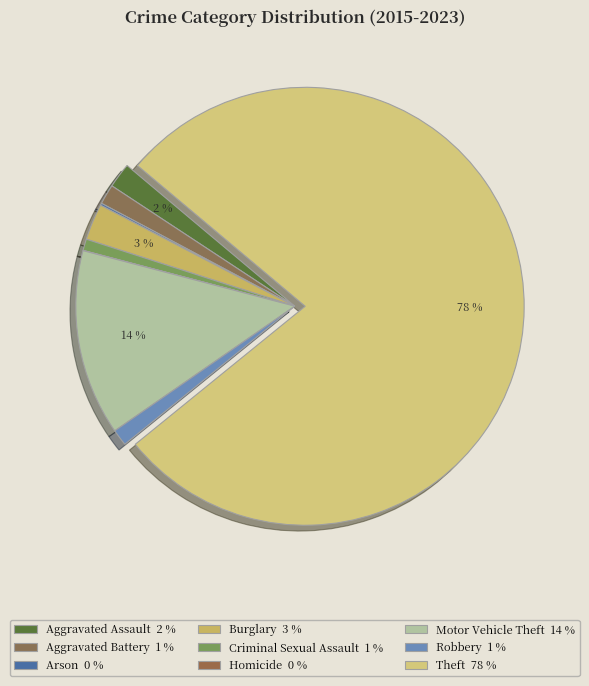

To the nearest percent, what percentage of the pie is Aggravated Assault?

2%